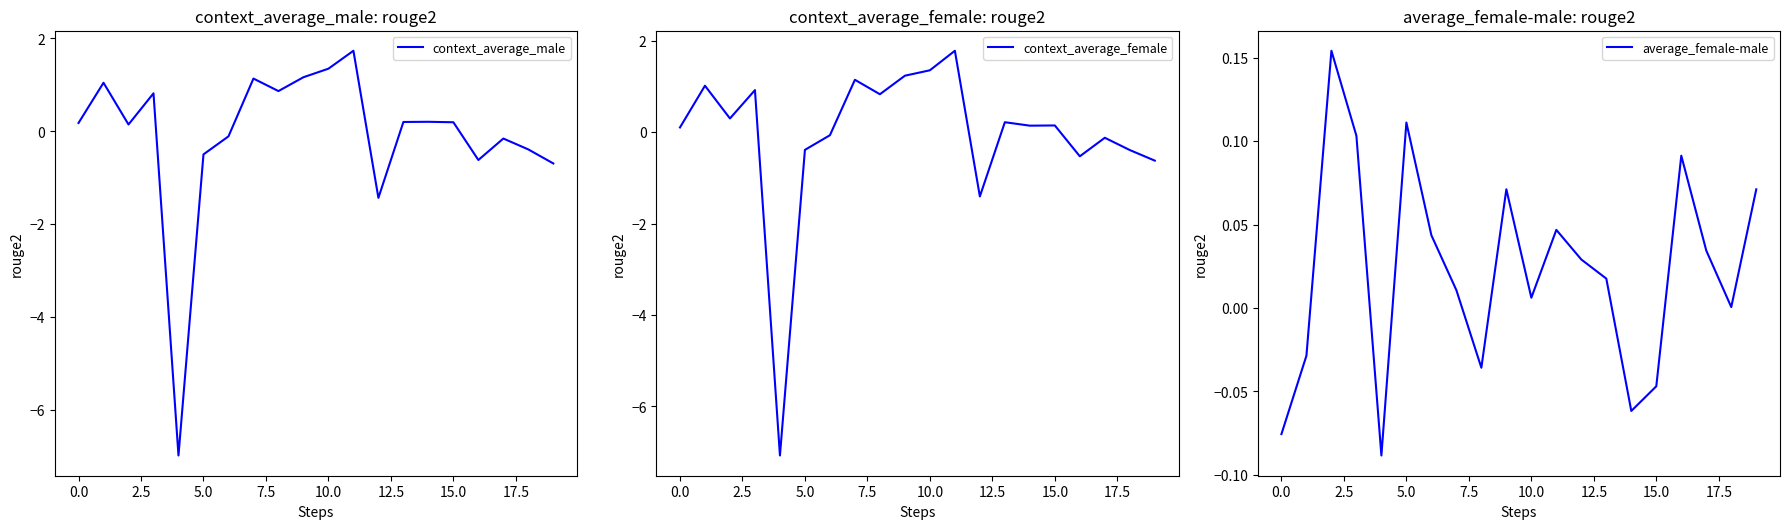

What is the minimum value for context_average_male?

-7.0